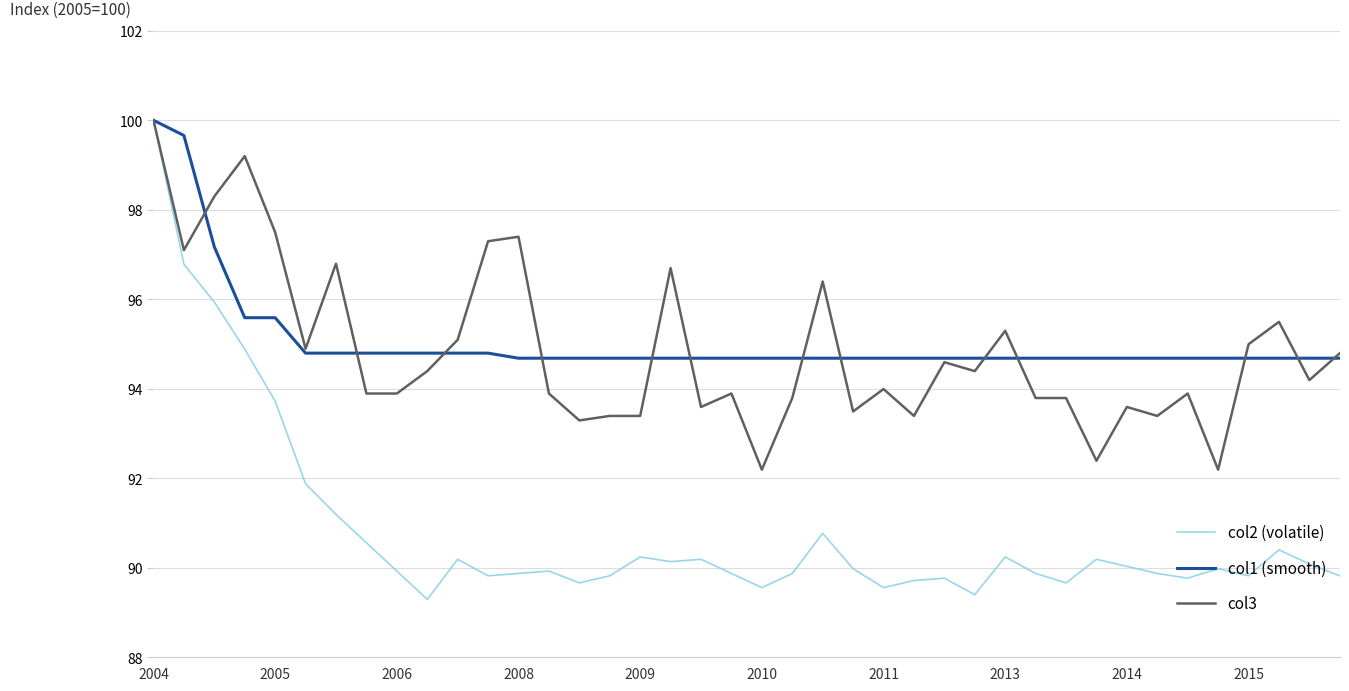

What is the smallest value displayed?

89.3